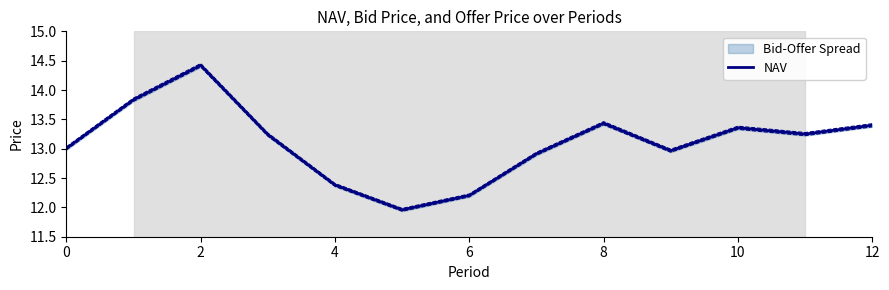

What is the smallest value displayed?

12.0